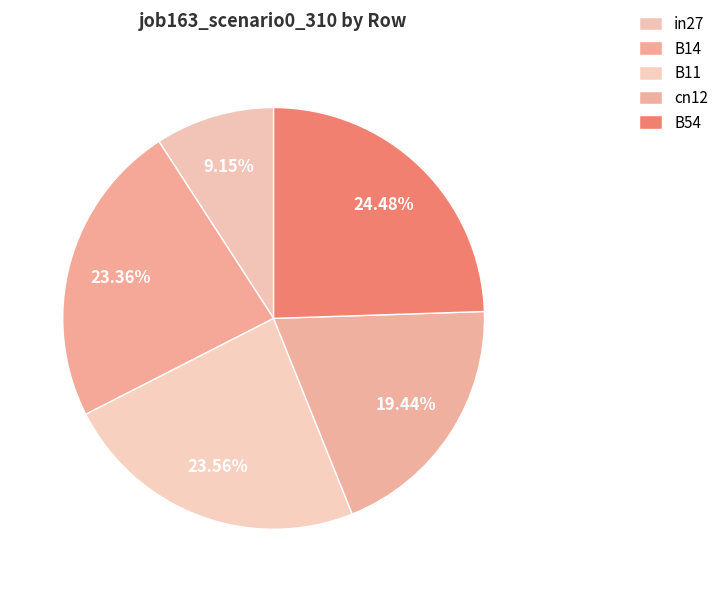

How many segments does this pie chart have?

5